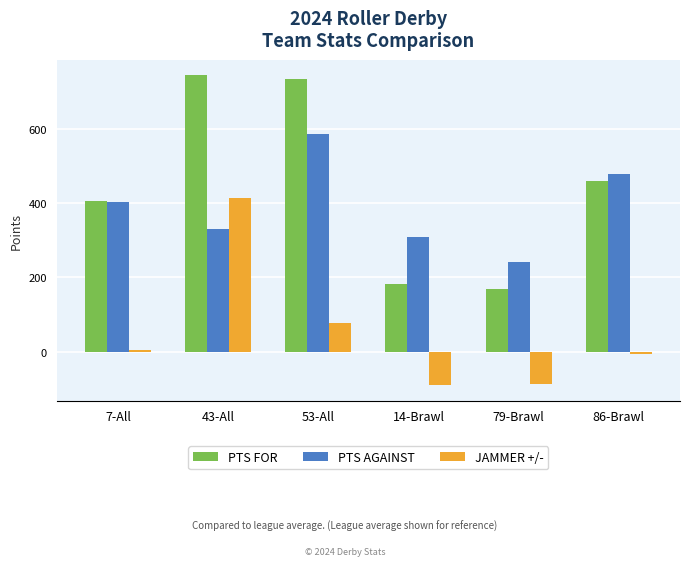

Rank the series by their maximum value, from highest to lowest.

PTS FOR, PTS AGAINST, JAMMER +/-